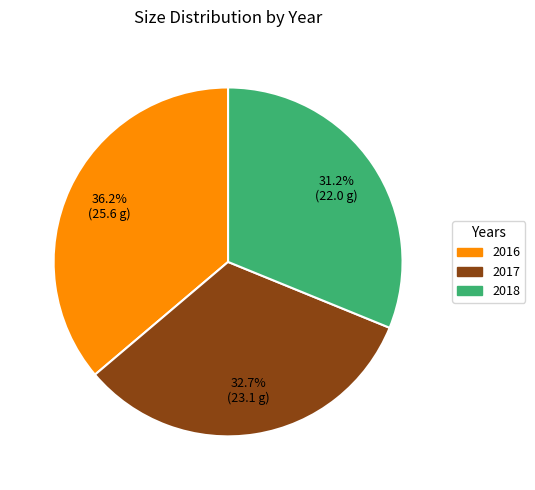

To the nearest percent, what is the combined percentage of 2018 and 2016?

67%